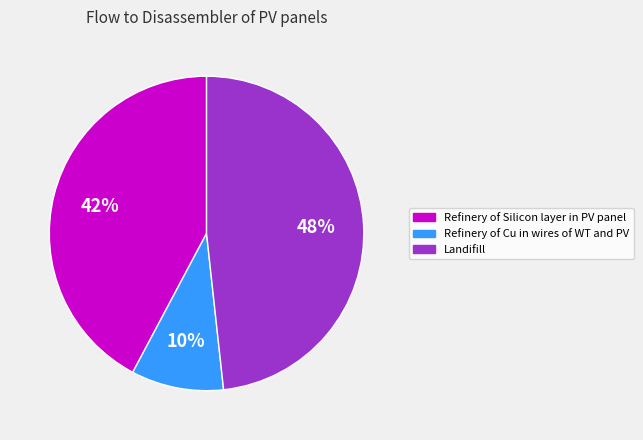

Is the sum of Landifill and Refinery of Cu in wires of WT and PV greater than half?

Yes